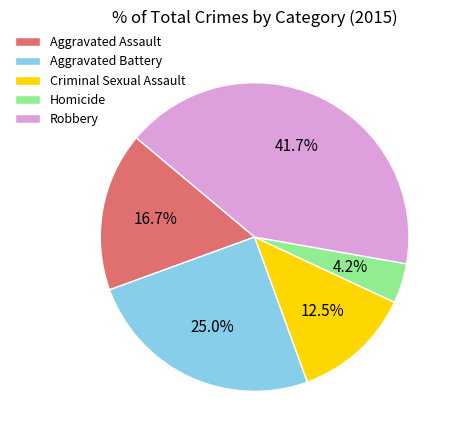

Which has a higher value, Criminal Sexual Assault or Aggravated Assault?

Aggravated Assault